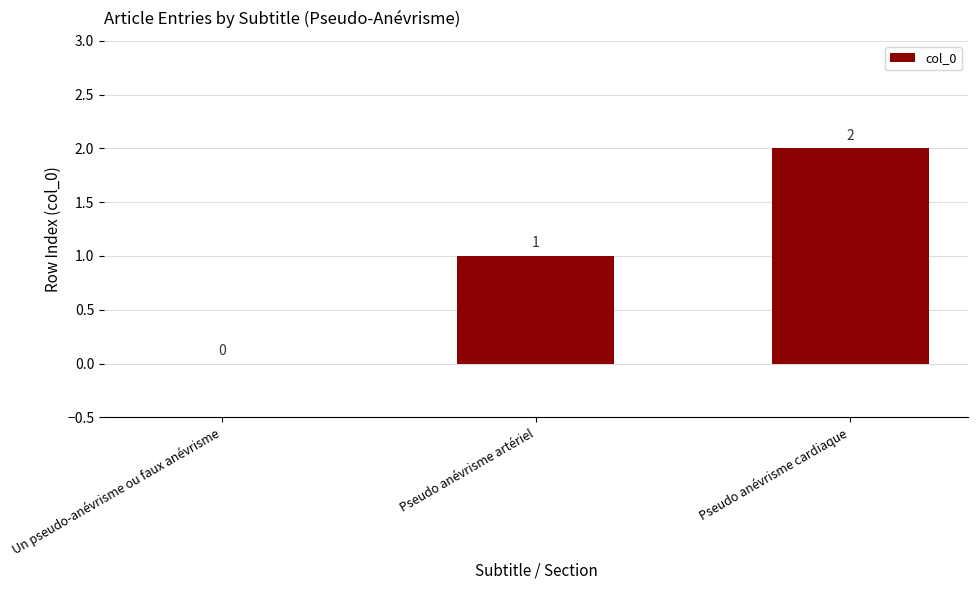

What is the sum of all values?

3